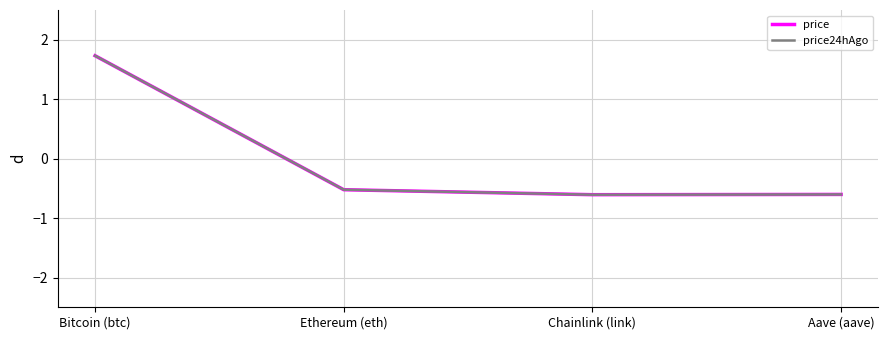

What is the smallest value displayed?

-0.6